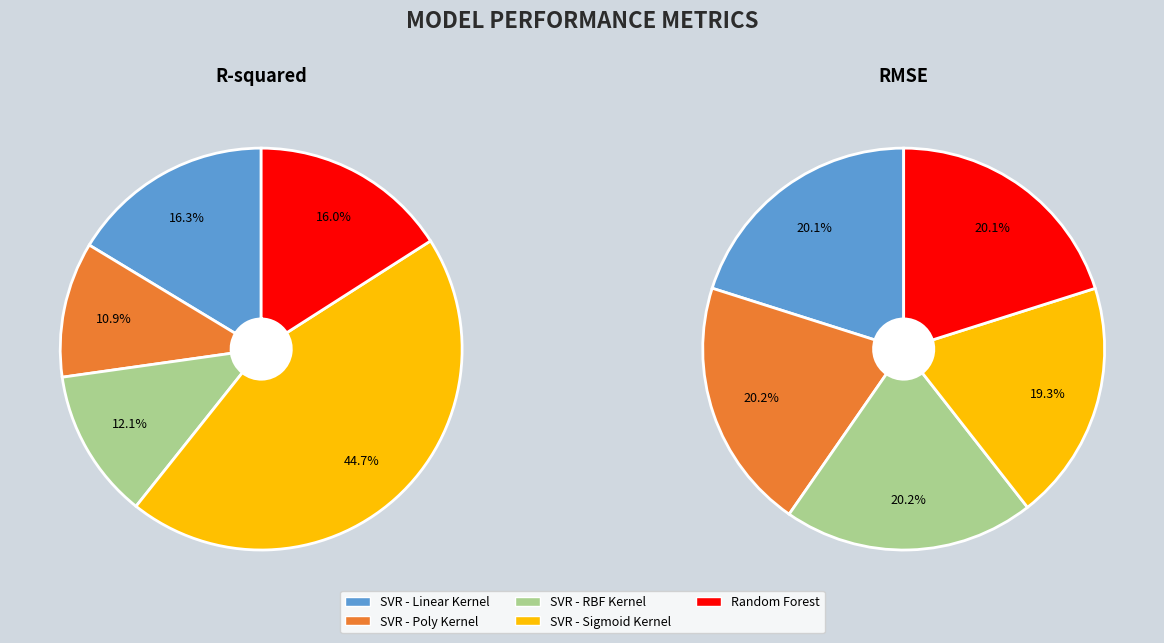

Rank the categories by SVR - RBF Kernel value from highest to lowest.

RMSE, R-squared